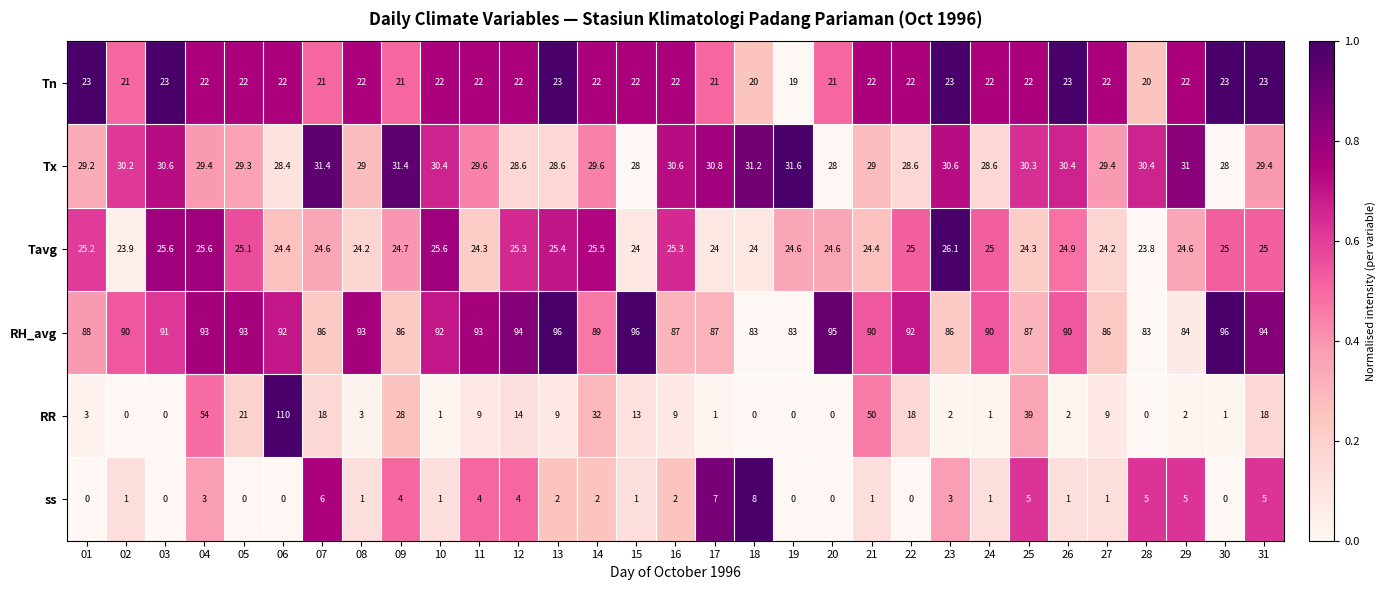

What is the difference between the highest and lowest values at 30?

96.0